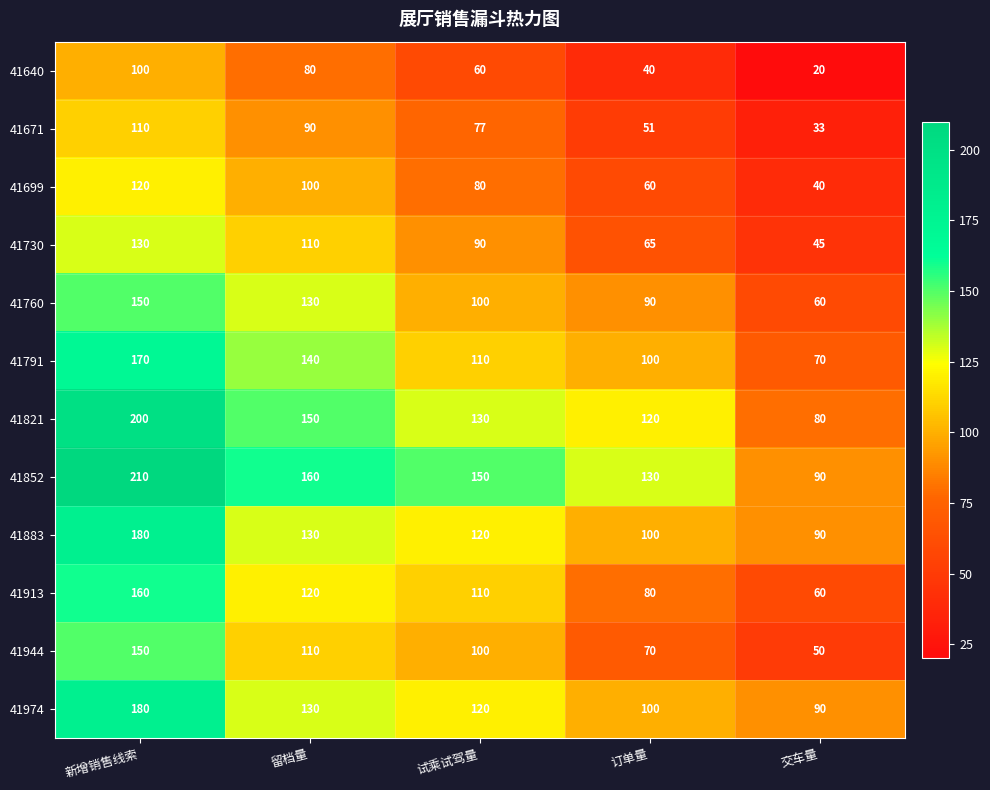

Is it true that 41640 equals 134 at 留档量?

False